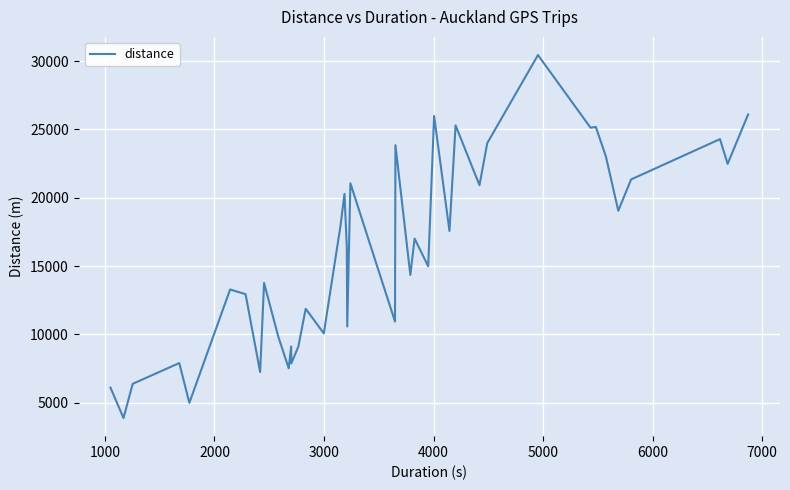

What is the difference between the maximum and minimum values?

26560